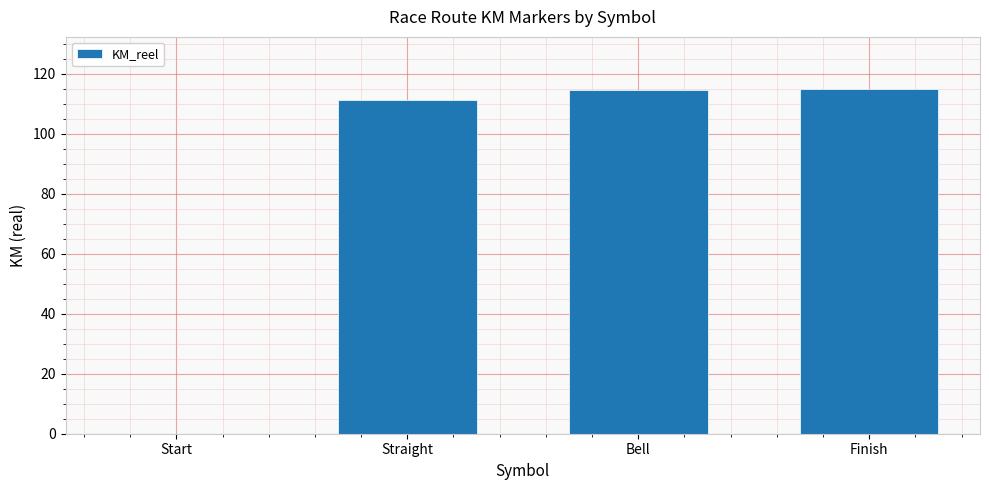

What is the change in value from Straight to Finish?

+3.8